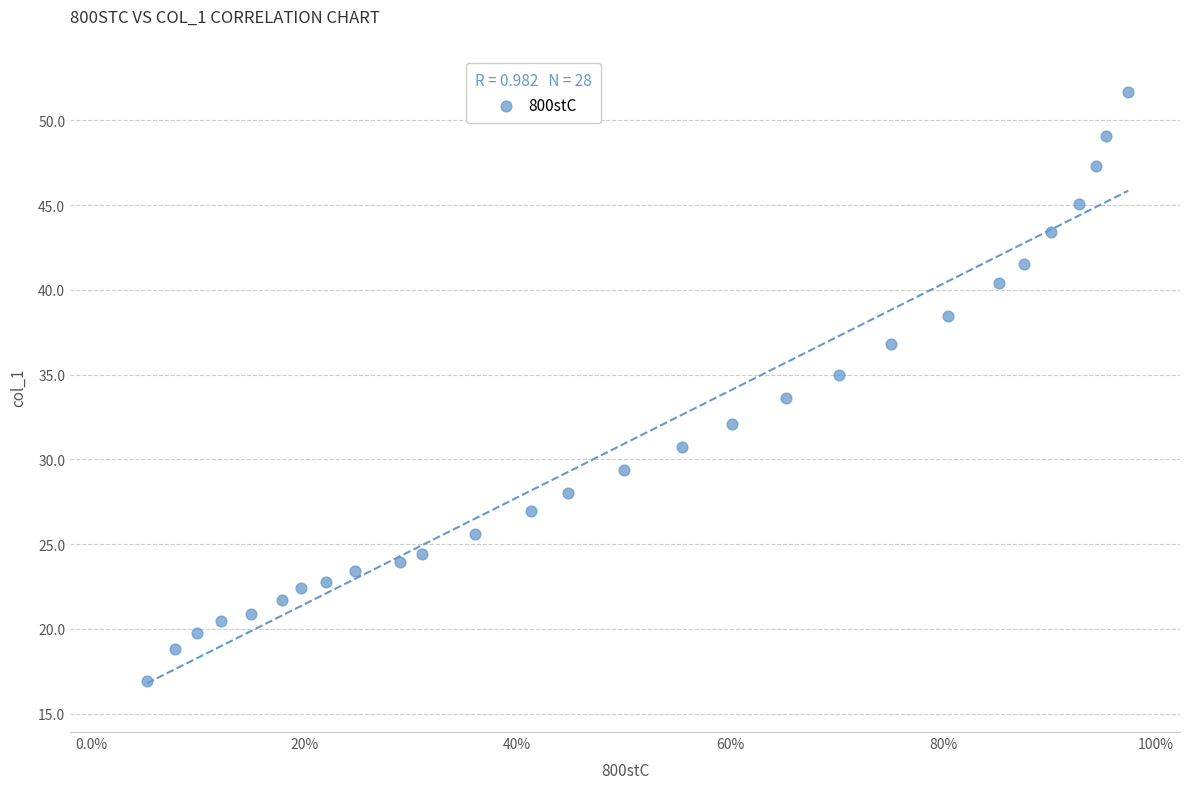

What is the range of X values (max minus min)?

0.9